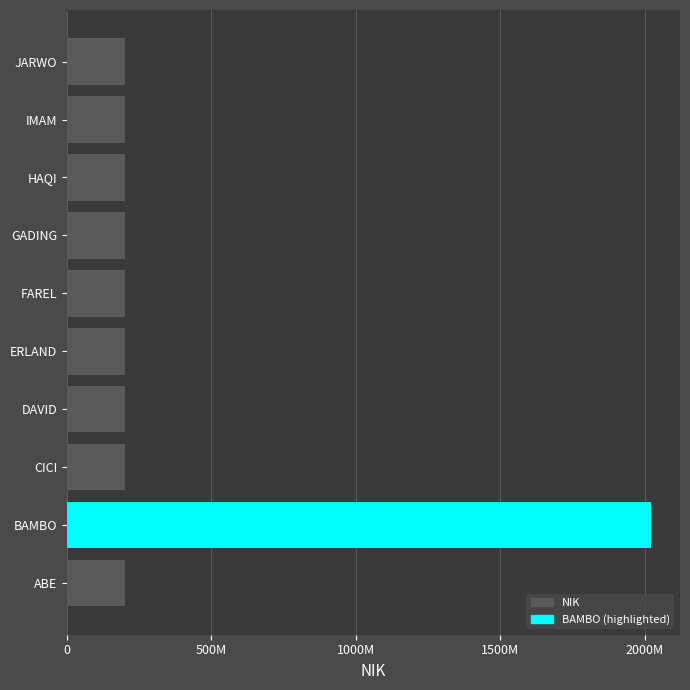

Does the chart contain any negative values?

No